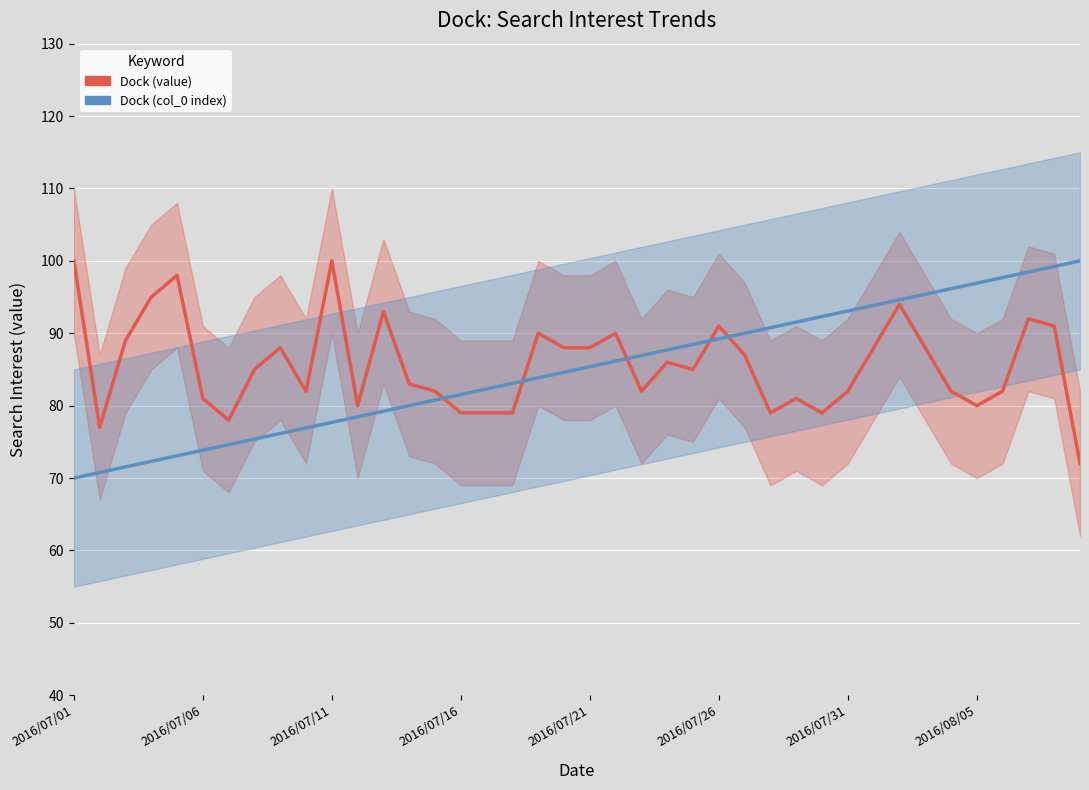

At which label is Dock (col_0 index) closest to 85?

19